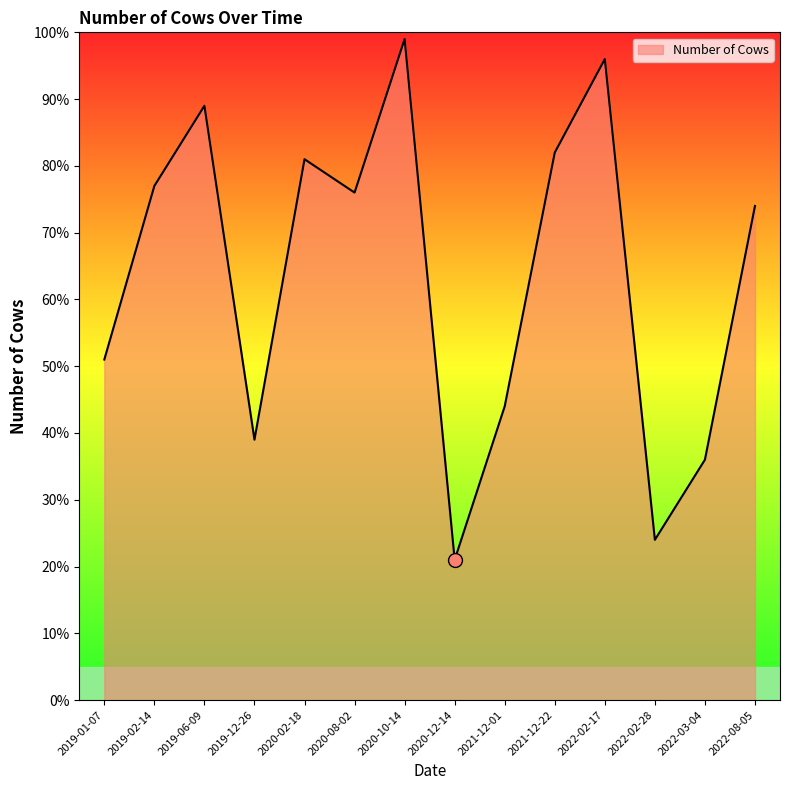

What is the difference between the values at 2019-02-14 and 2021-12-22?

5